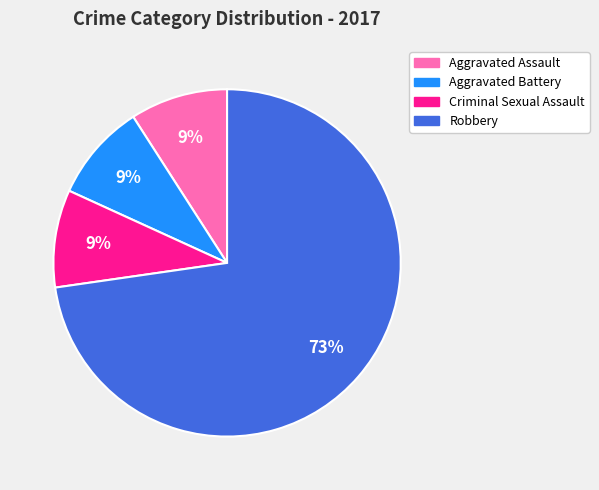

To the nearest percent, what portion does Criminal Sexual Assault represent?

9%